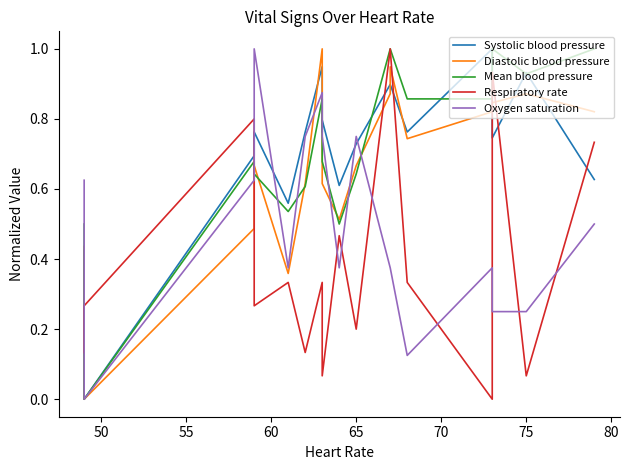

What are all the series names shown in the legend?

Systolic blood pressure, Diastolic blood pressure, Mean blood pressure, Respiratory rate, Oxygen saturation